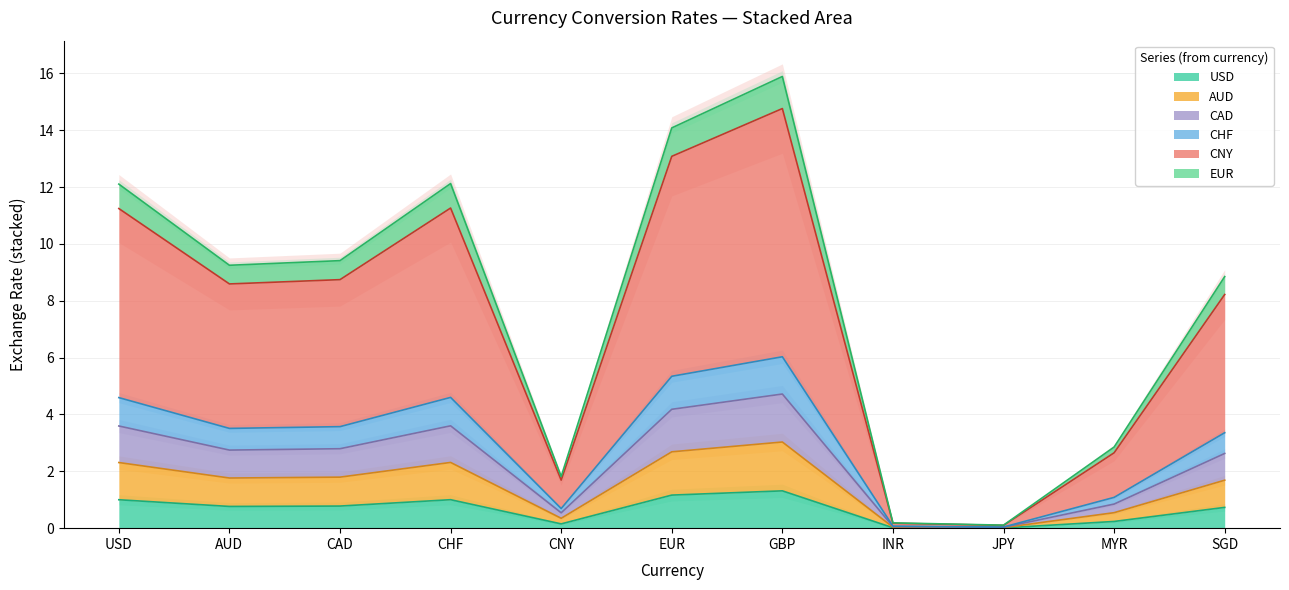

How many values in the CNY series exceed 3?

7